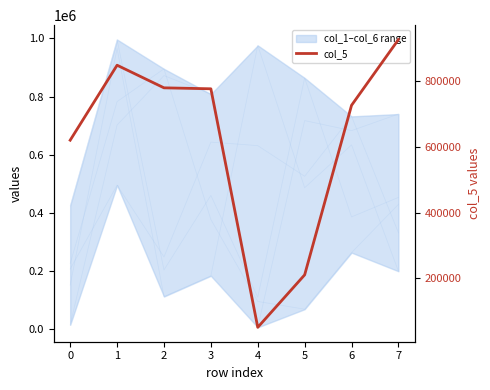

Reading left to right, extract all data points from this chart.

0=621063	1=849652	2=780689	3=777753	4=50571	5=210526	6=727428	7=927864